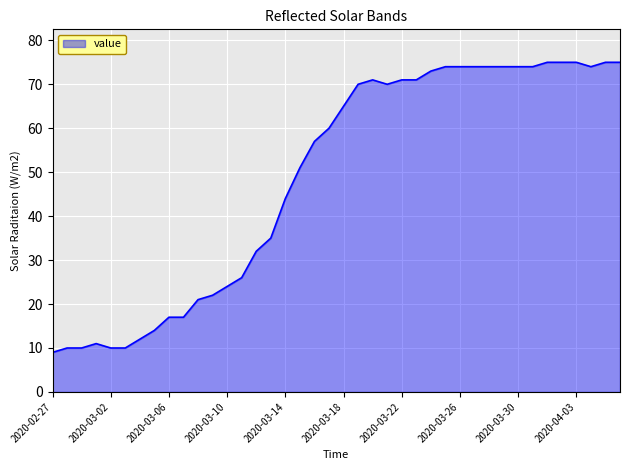

What is the greatest value displayed?

75